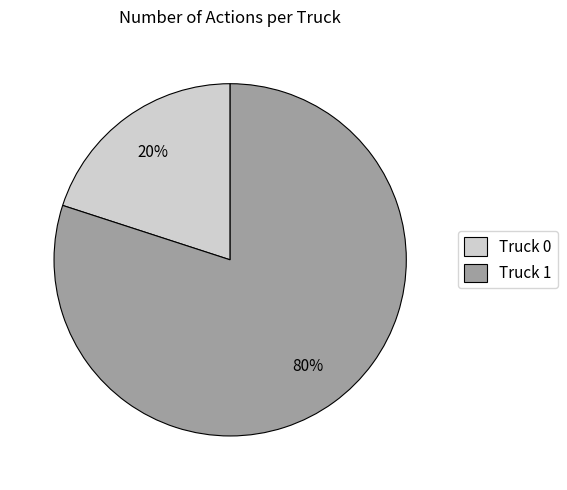

Is there any slice that represents more than half of the pie?

Yes